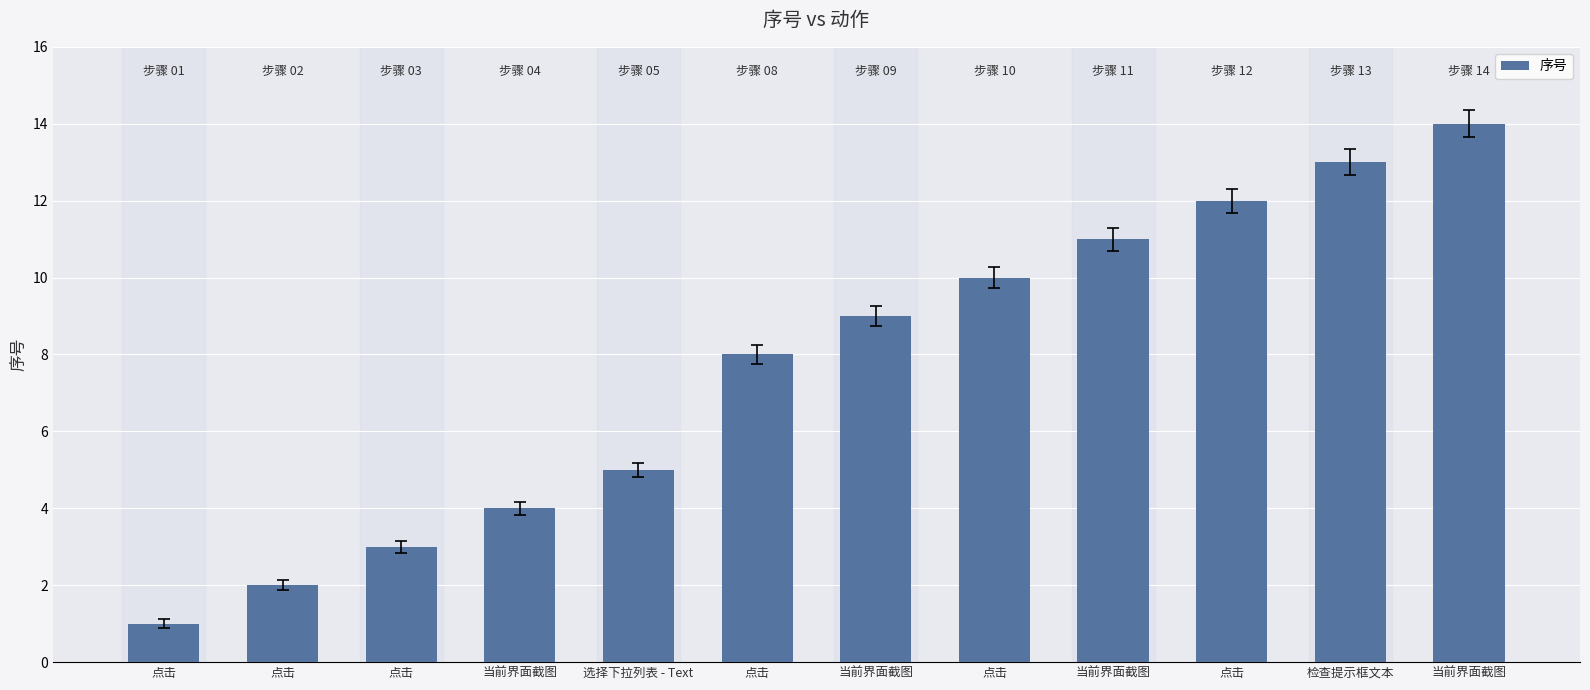

How many bars are there in total?

12